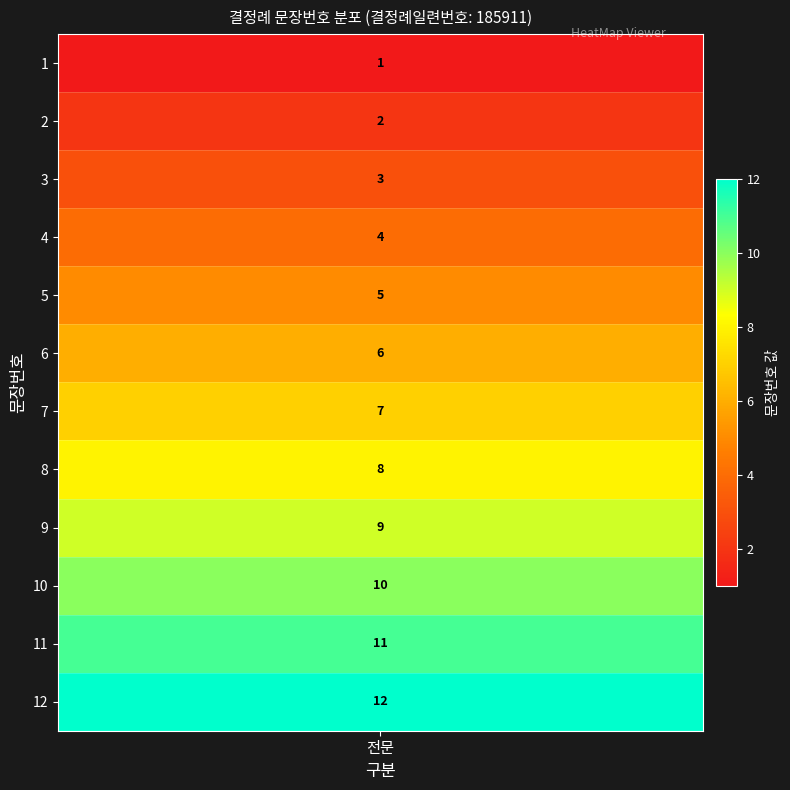

Rank the categories by value from lowest to highest.

1, 2, 3, 4, 5, 6, 7, 8, 9, 10, 11, 12